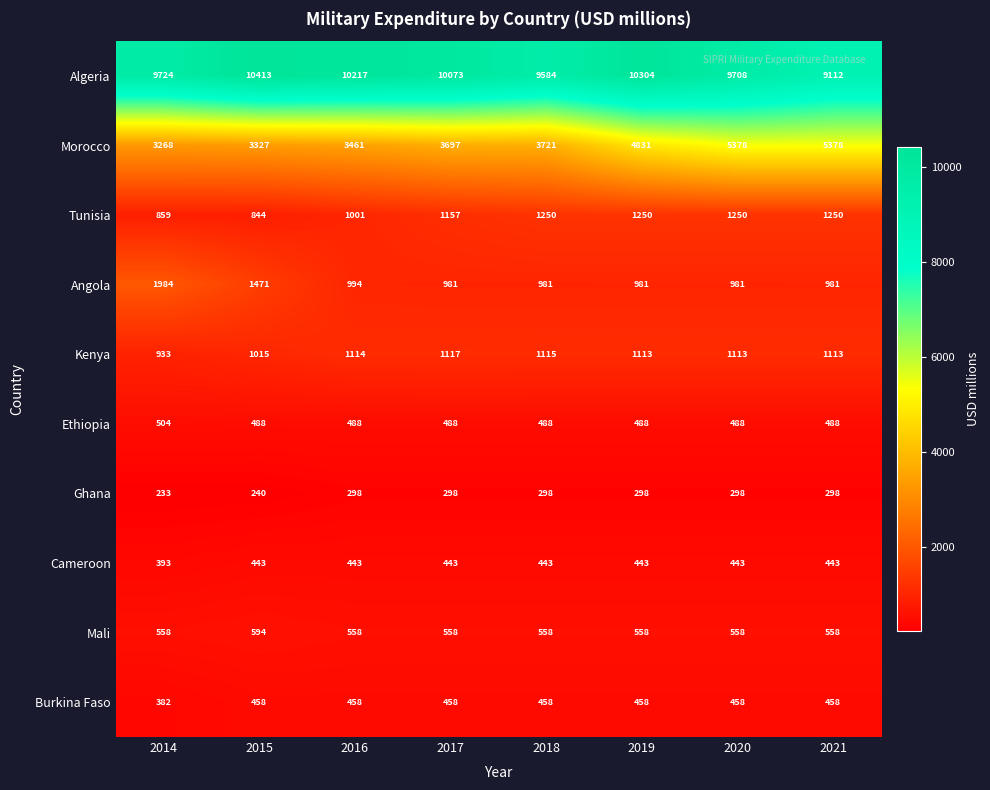

True or false: Burkina Faso has a value of 458 at 2021.

True